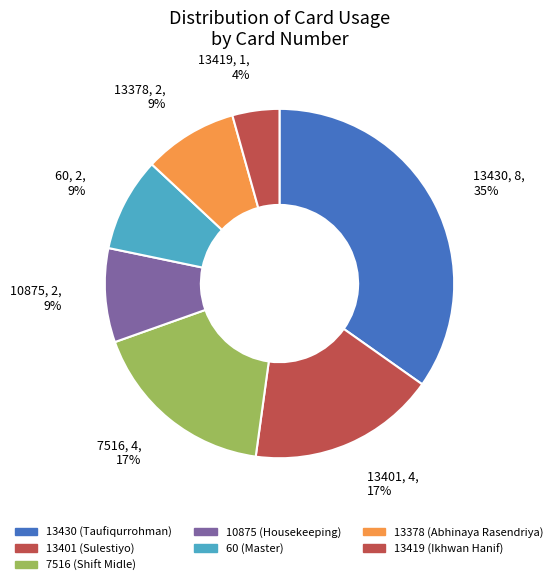

To the nearest percent, what portion does 13419 represent?

4%